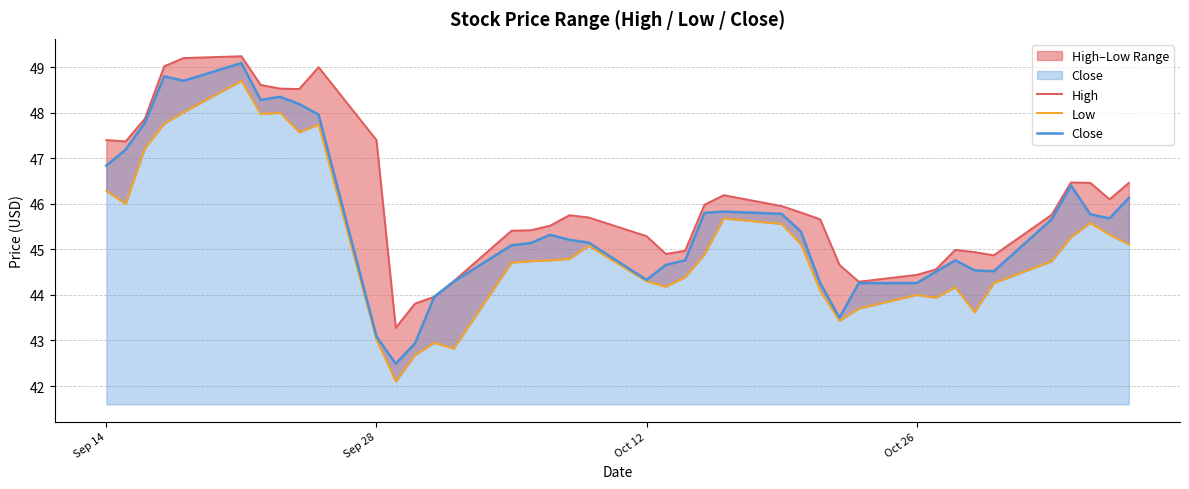

Is it true that Close equals 43.1 at Sep 28?

True